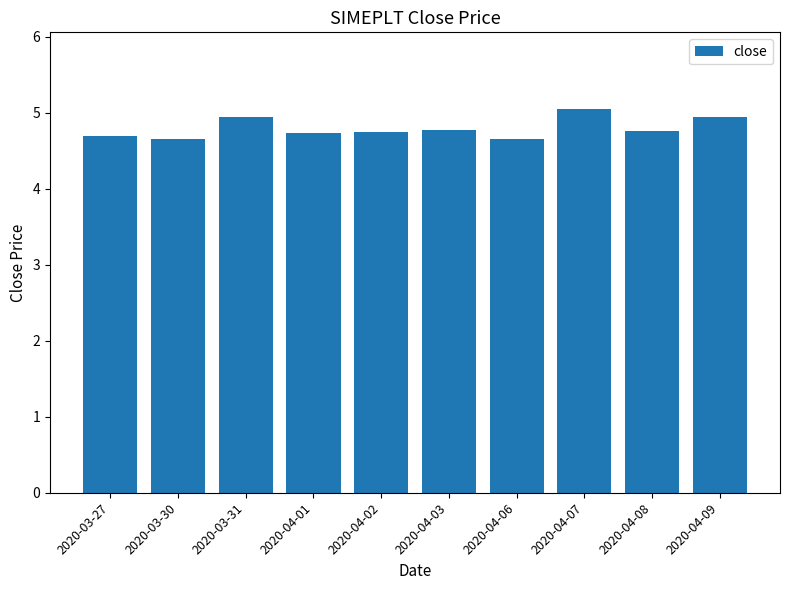

At which category does the chart reach its peak across all series?

2020-04-07